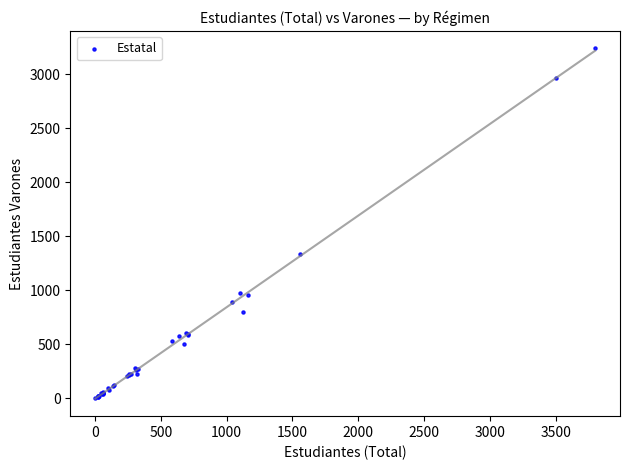

What Y value in the scatter plot is closest to 1621?

1331